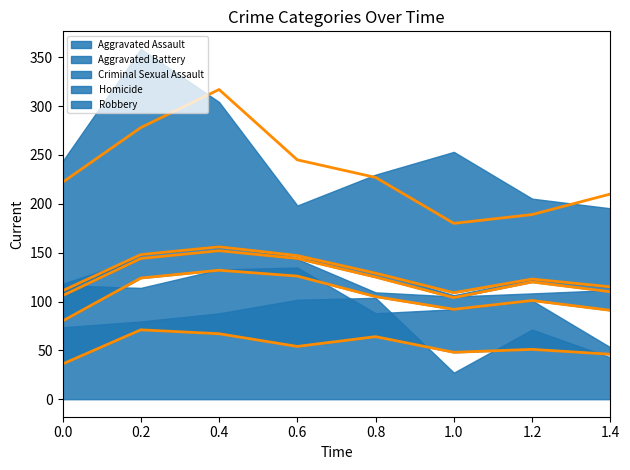

The Aggravated Battery (trend) series shows 101 at 1.2. True or false?

True